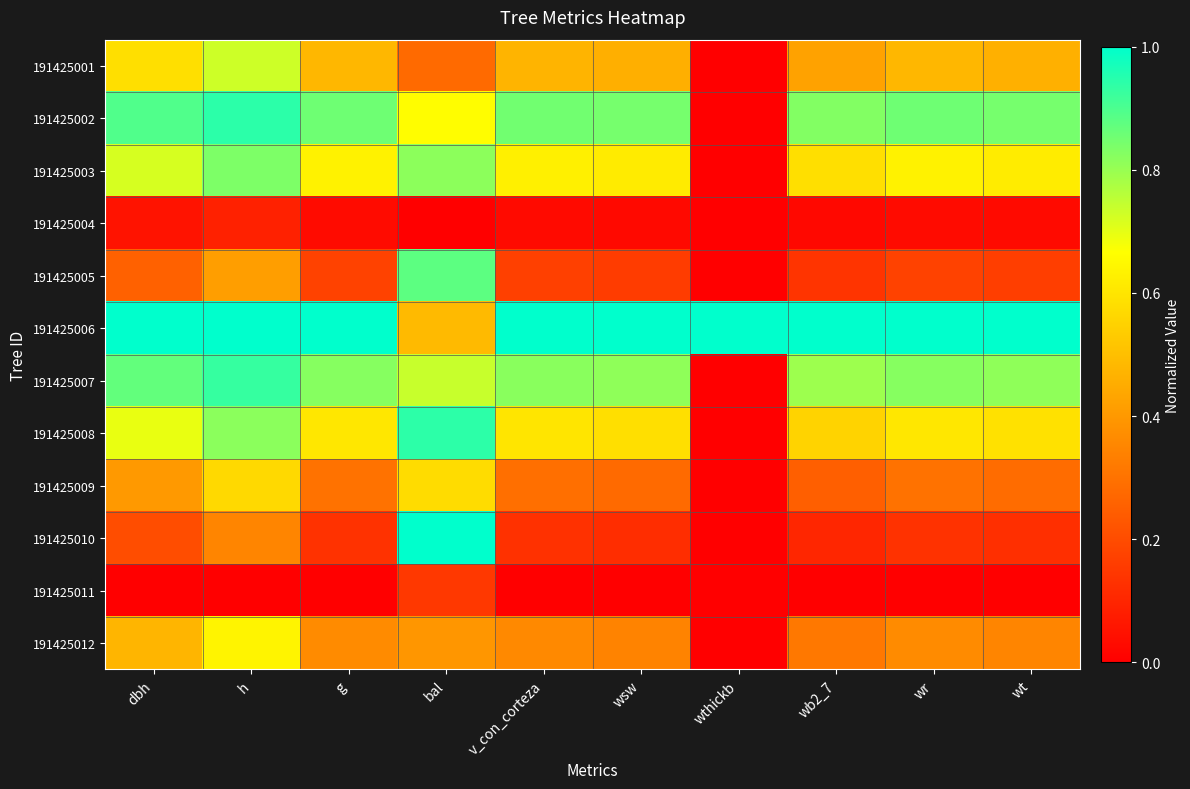

Which has a higher value, bal or g?

g